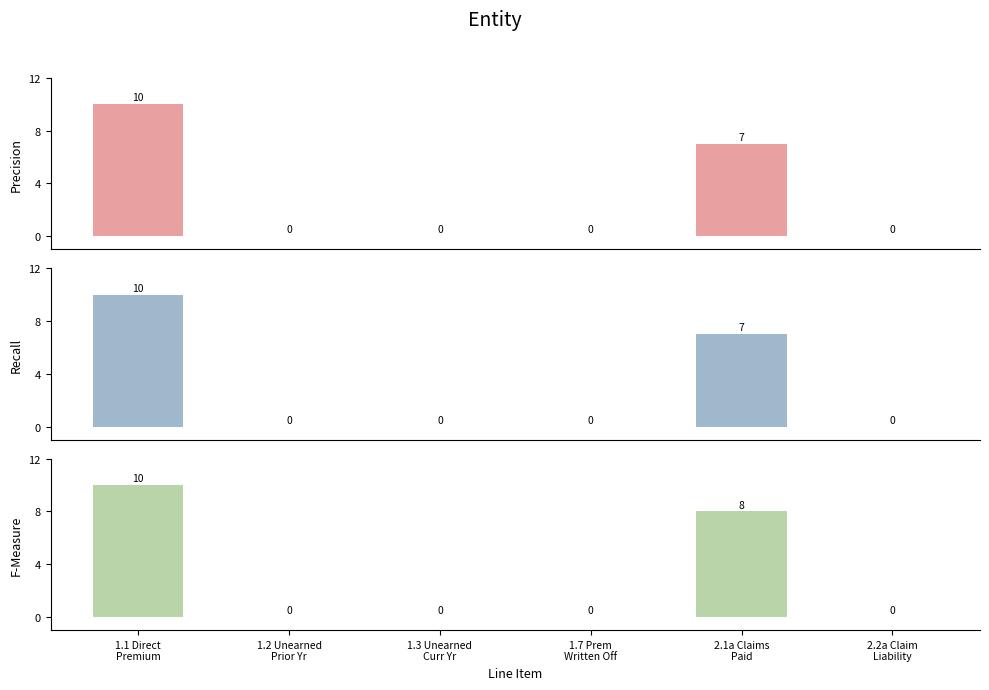

How many bars are there in total?

18